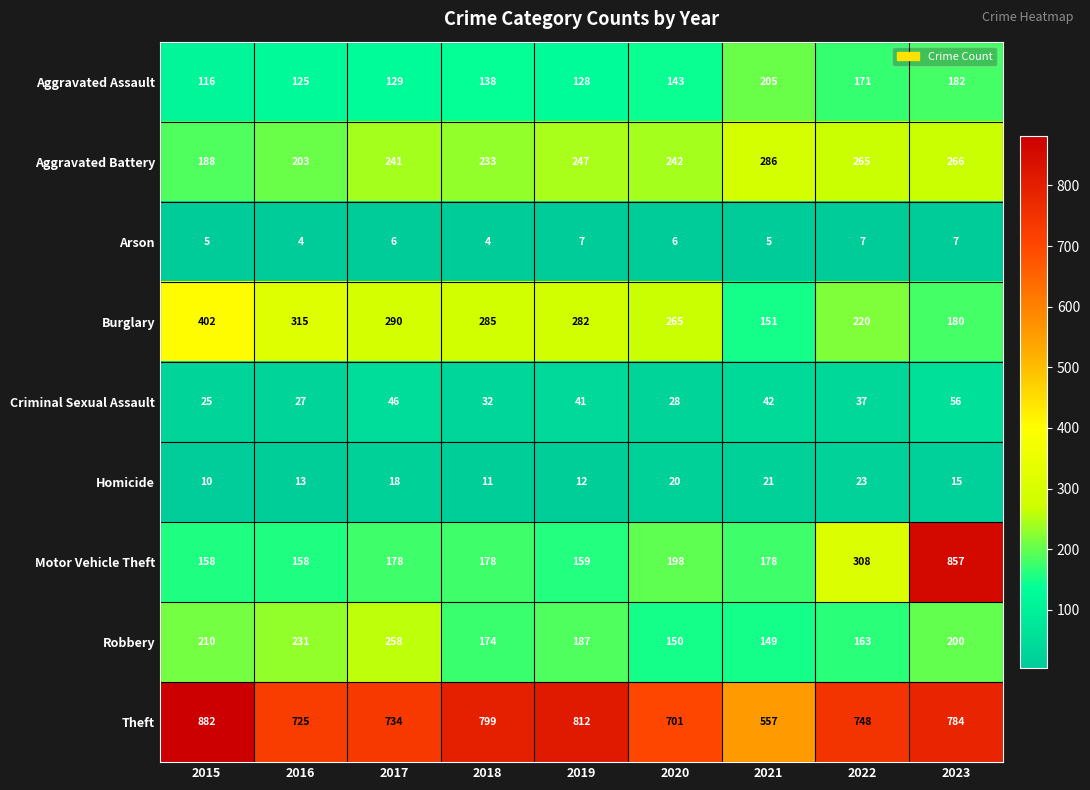

The Criminal Sexual Assault series shows 86 at 2023. True or false?

False